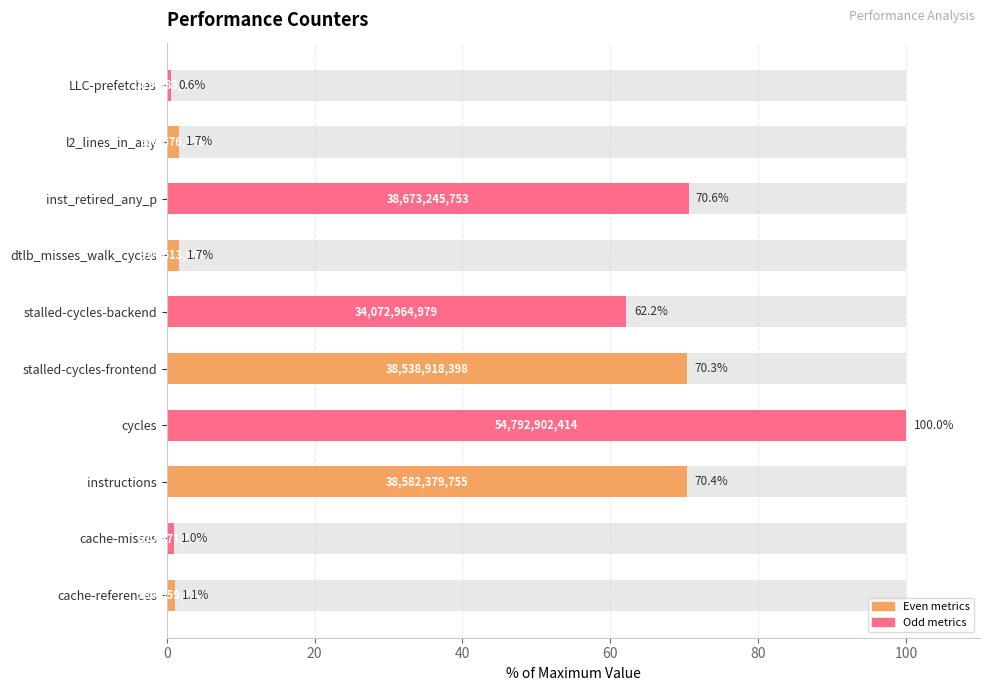

What is the value of the 4th bar from the left?

100.0